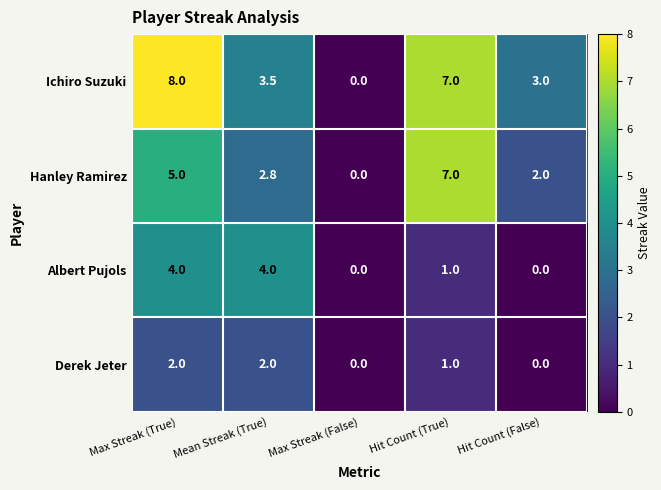

The Derek Jeter series shows 2.0 at Mean Streak (True). True or false?

True